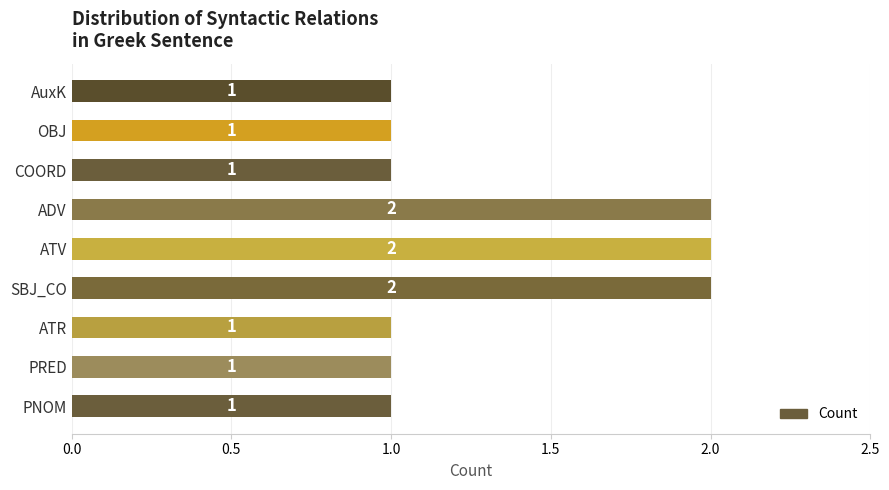

What is the greatest value displayed?

2